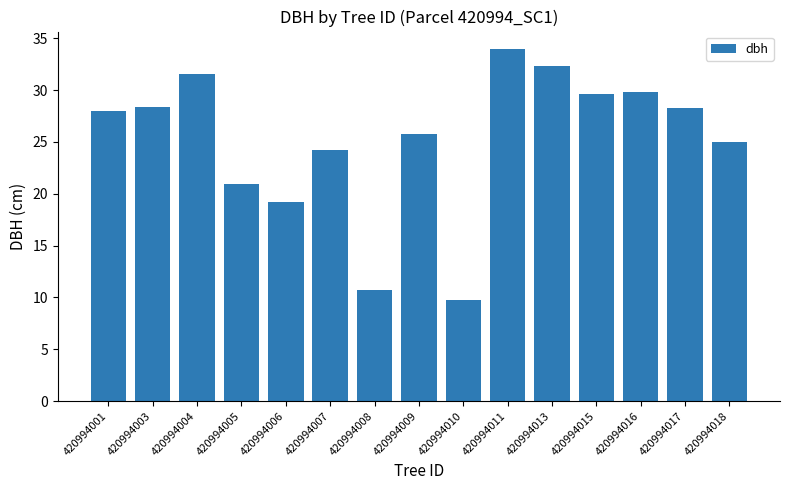

What is the ratio of the value at 420994004 to the value at 420994013?

1.0